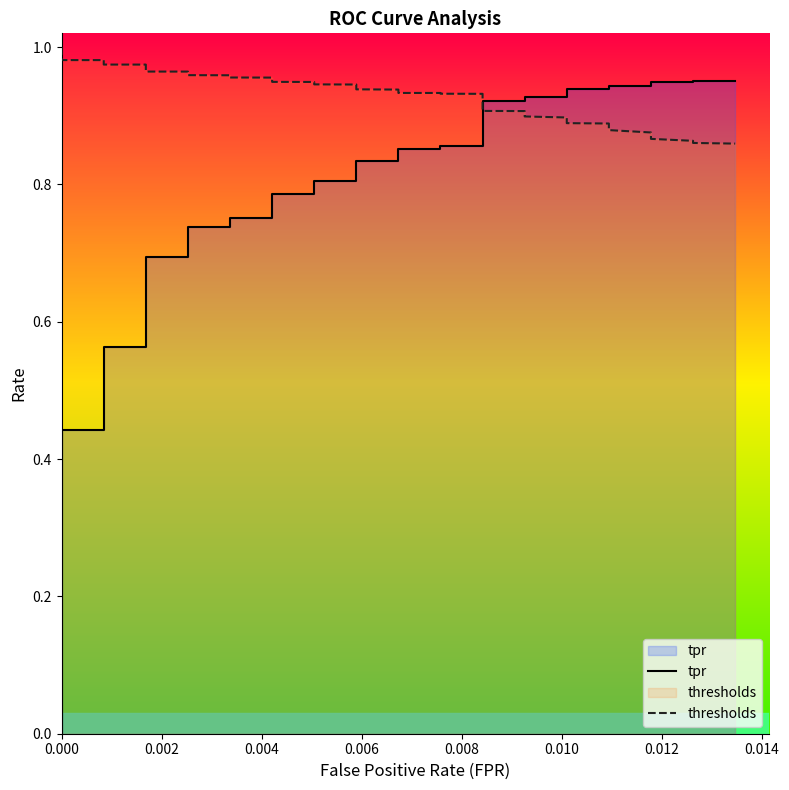

At how many categories does at least one series exceed 0?

40